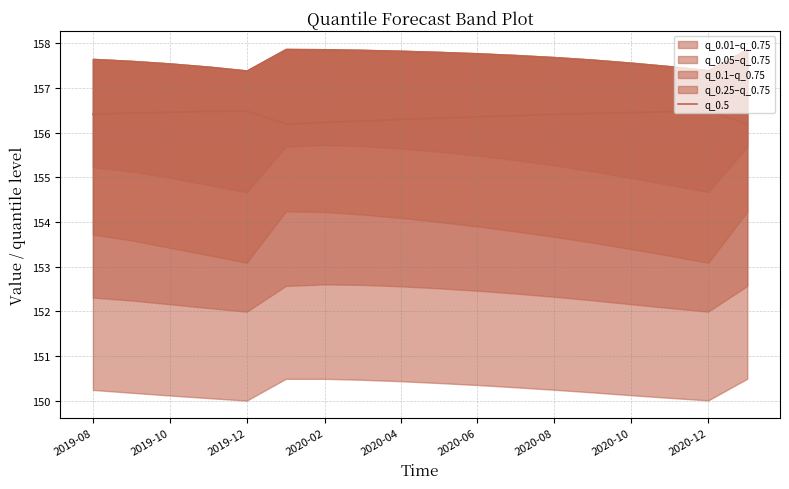

The value of q_0.5 at 2020-10 is 256.9. True or false?

False